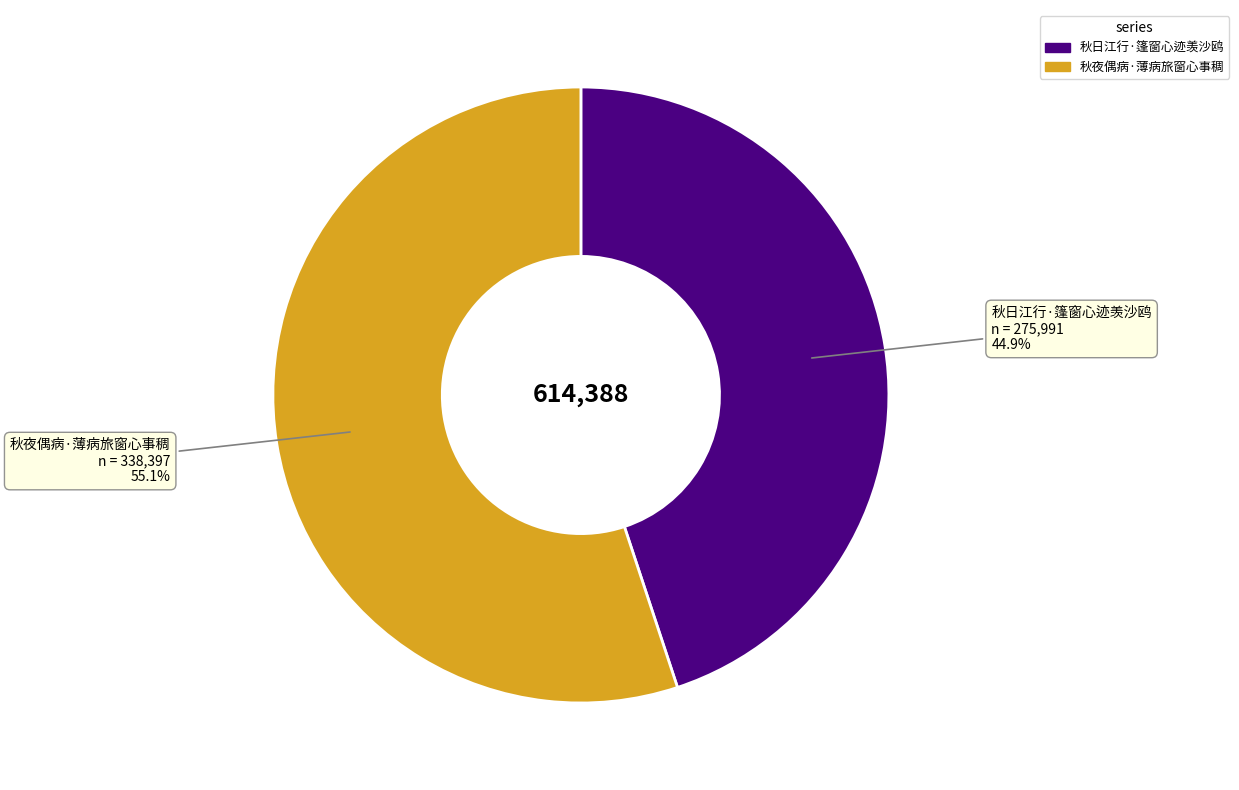

Approximately how many times larger is the value at 秋日江行·篷窗心迹羡沙鸥 compared to 秋夜偶病·薄病旅窗心事稠?

0.8